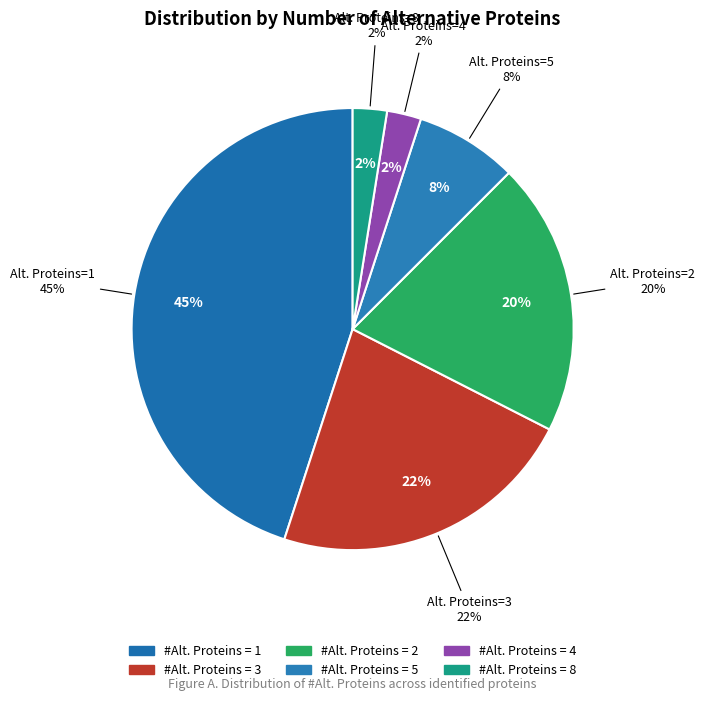

Is there any slice that represents more than half of the pie?

No